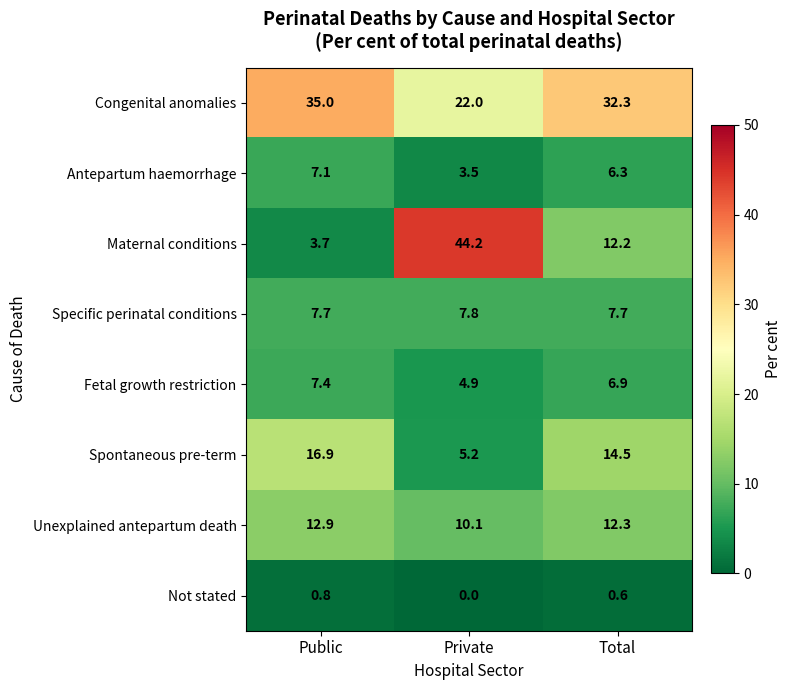

True or false: Fetal growth restriction has a value of 10.5 at Total.

False